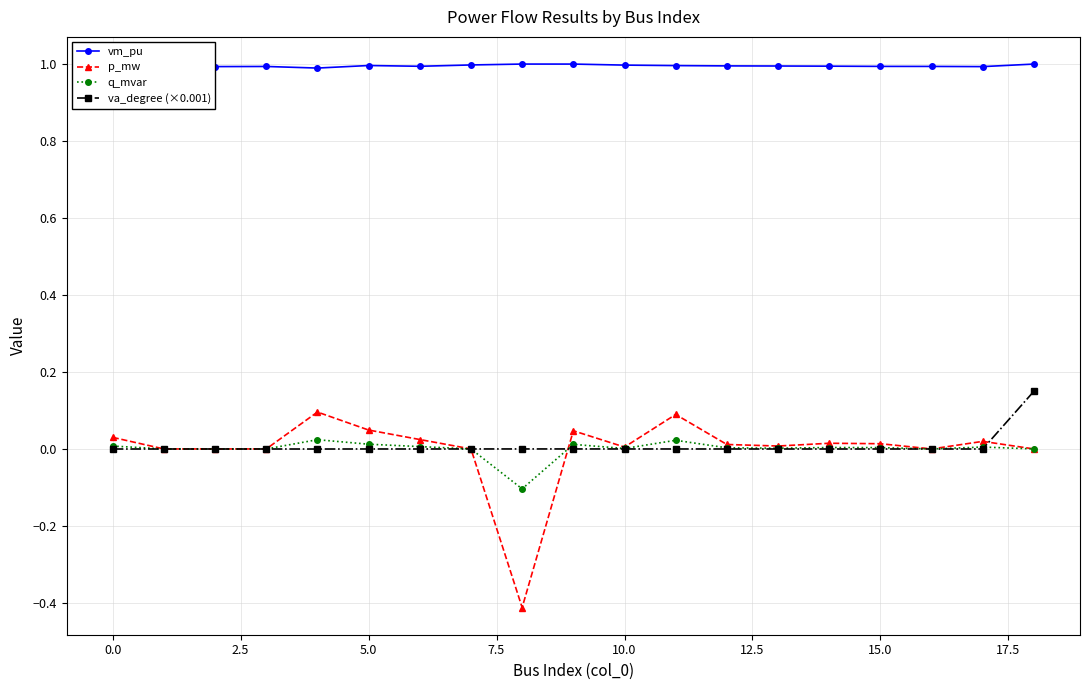

Which series has the largest total across all categories?

vm_pu